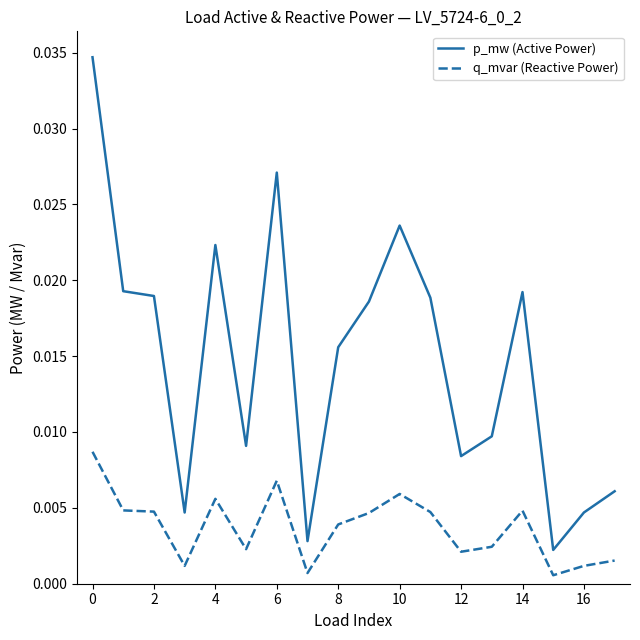

Which series has the widest spread of values?

p_mw (Active Power)